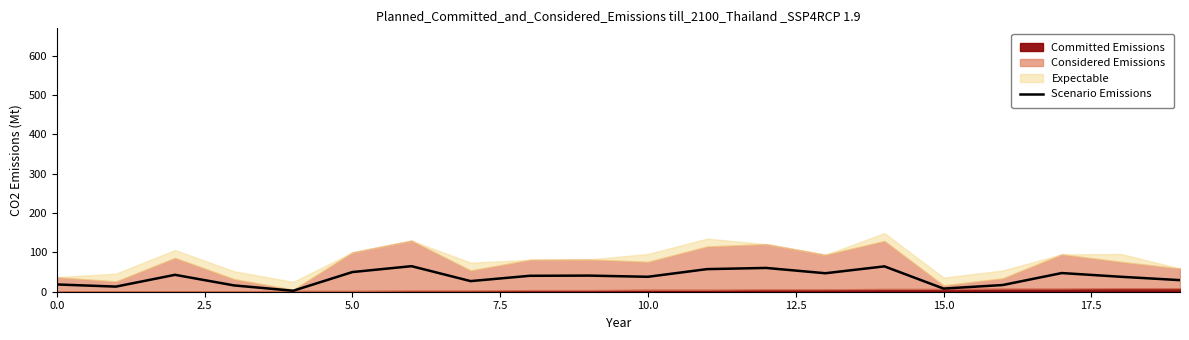

Reading left to right, transcribe all the data shown in this chart.

18.5	13.0	43.0	16.0	2.5	50.0	65.0	27.0	40.5	41.0	38.0	57.5	60.5	47.0	64.5	8.0	17.0	47.5	38.0	29.5